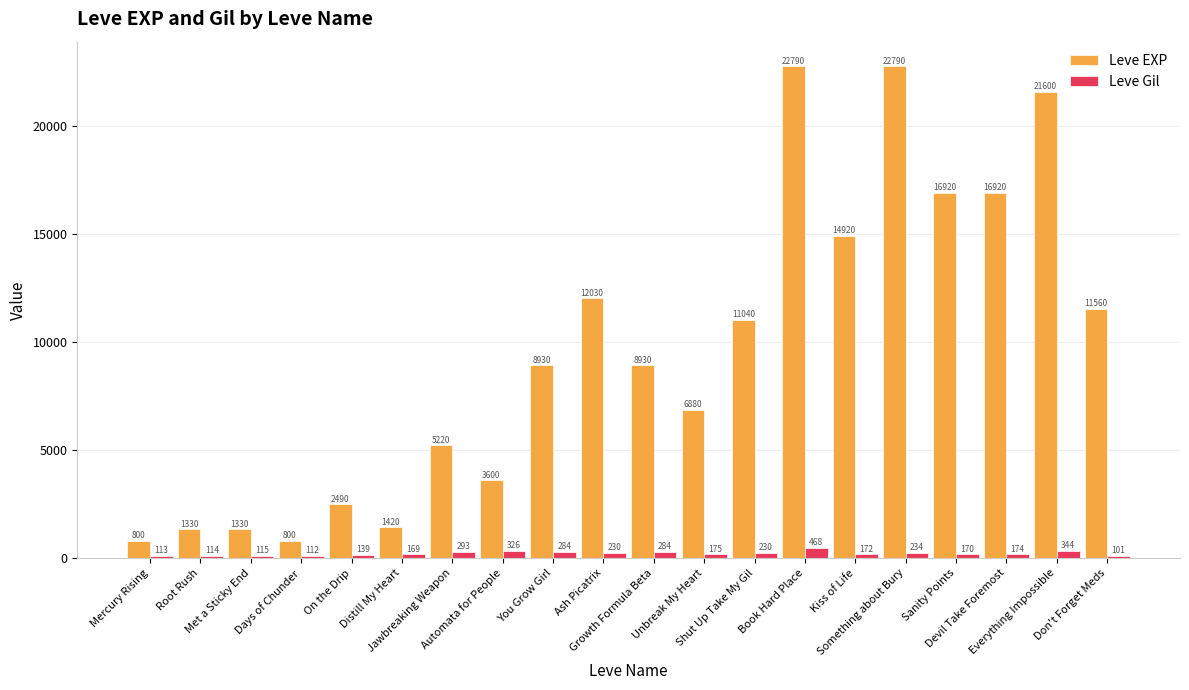

How many data points in Leve Gil are less than 175?

10